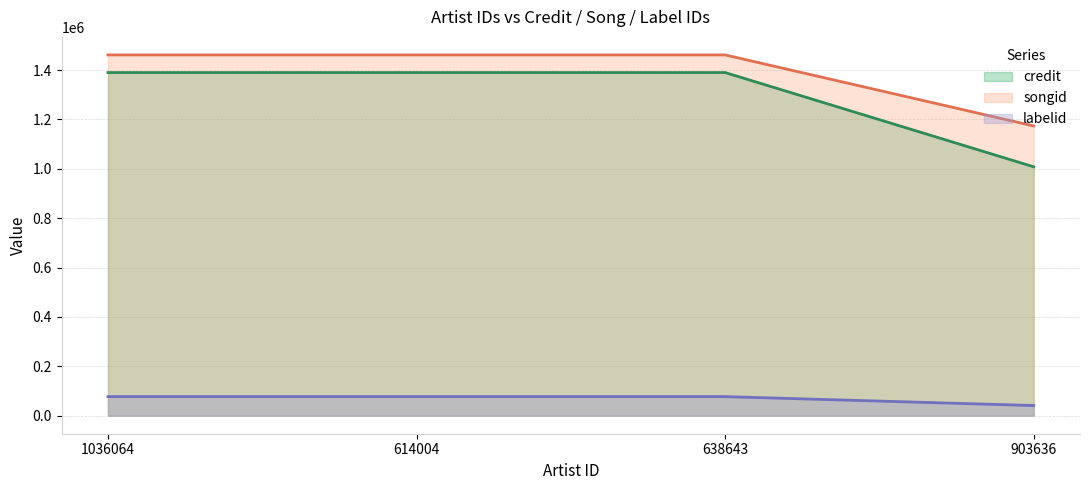

Reading left to right, transcribe all the data shown in this chart.

credit: 1390221	1390221	1390221	1008363
songid: 1461602	1461602	1461602	1173753
labelid: 77190	77190	77190	41085